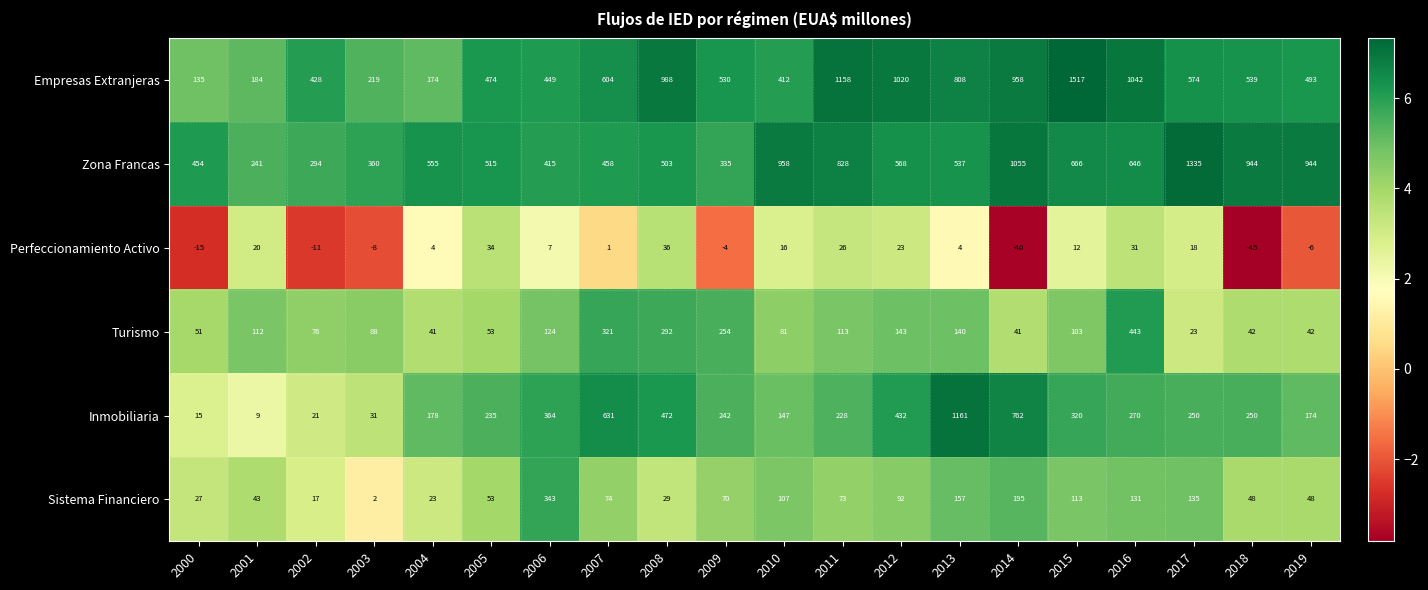

At how many categories does at least one series exceed 3?

20